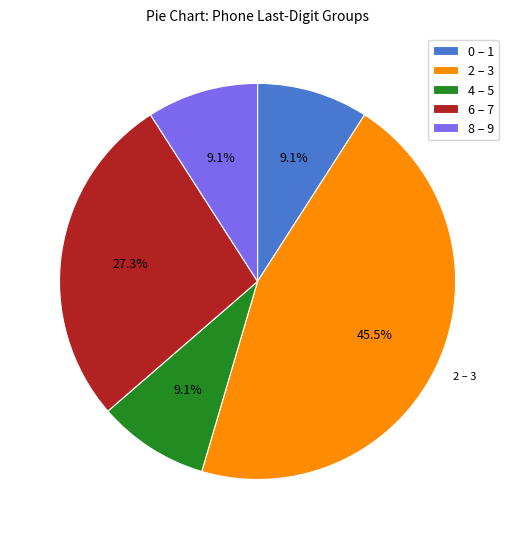

What is the largest slice in the pie chart?

2 – 3